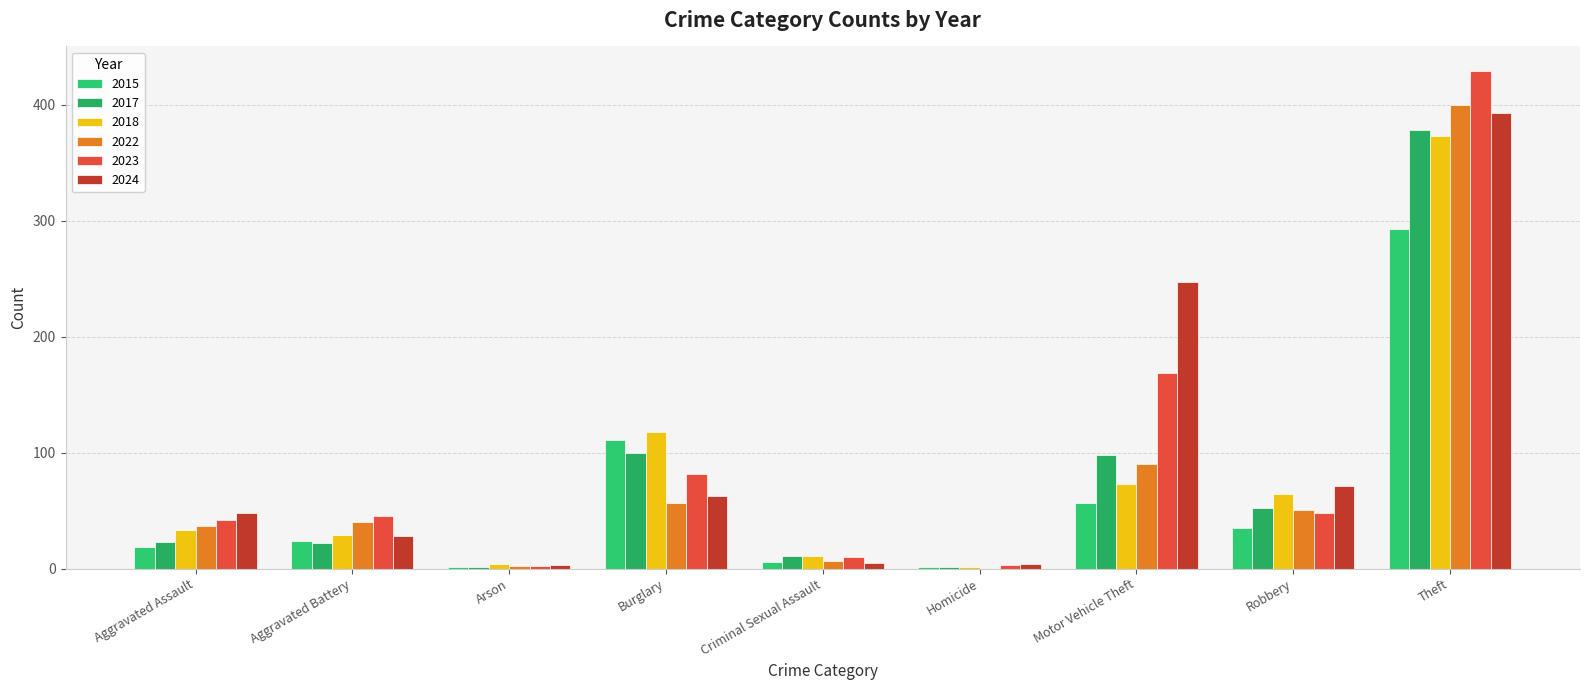

How many data points does each series have?

9